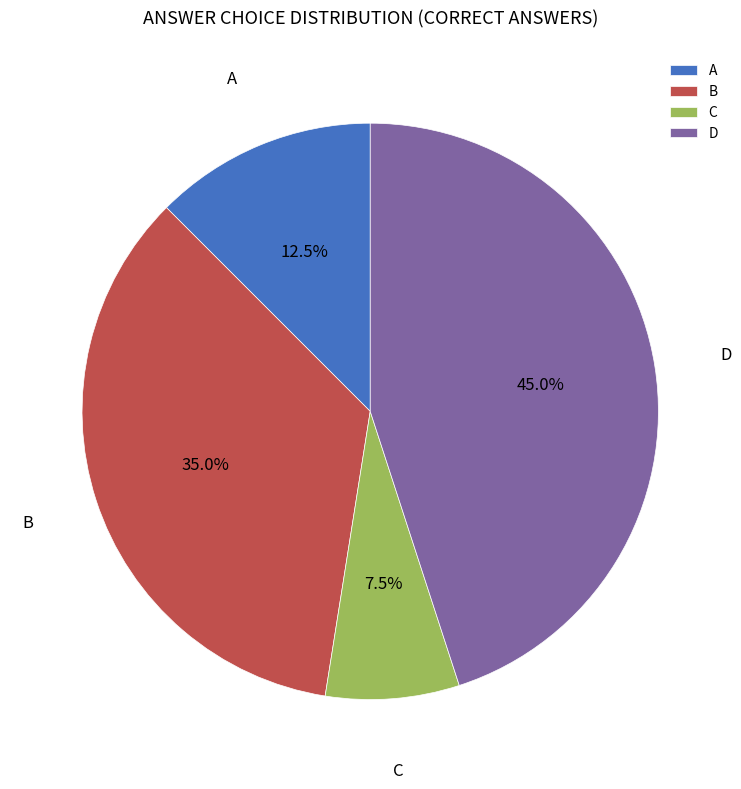

Does C represent more than half of the total?

No